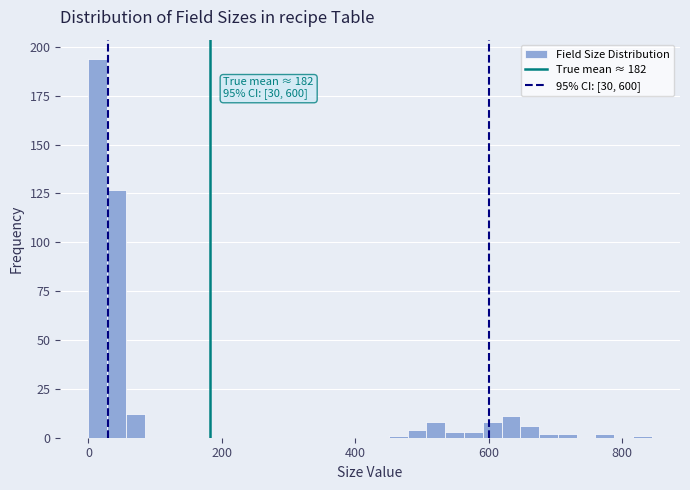

Read against the x-axis, roughly where is the centre of the tallest bar?

20